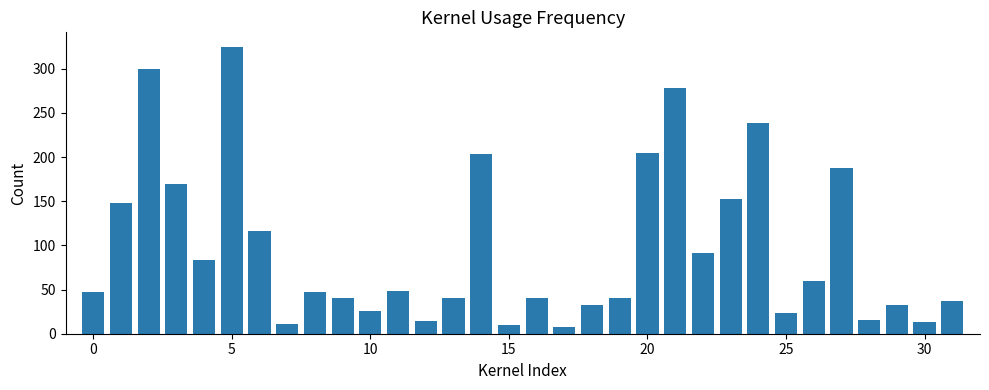

What is the minimum value shown in the chart?

8